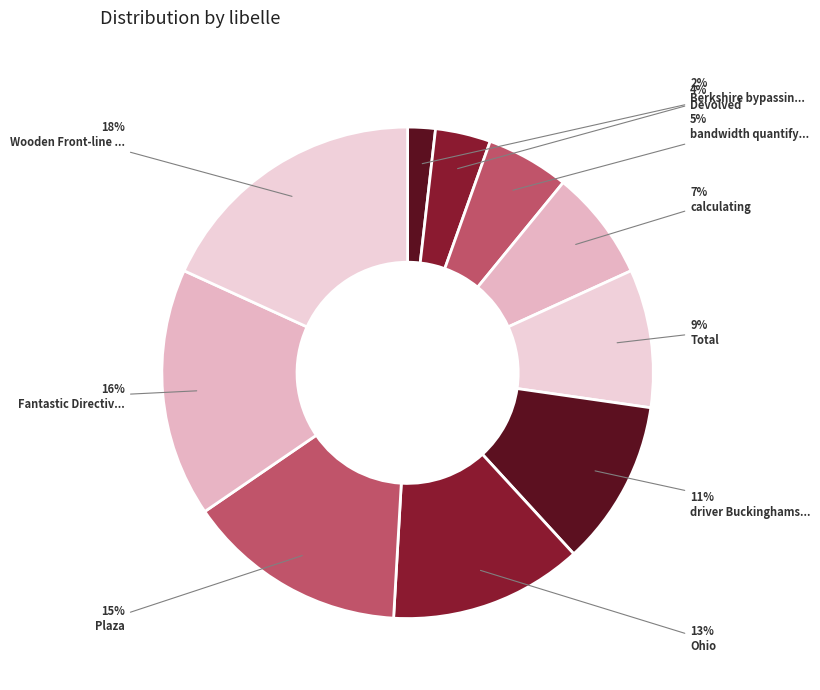

How many slices are in this pie chart?

10